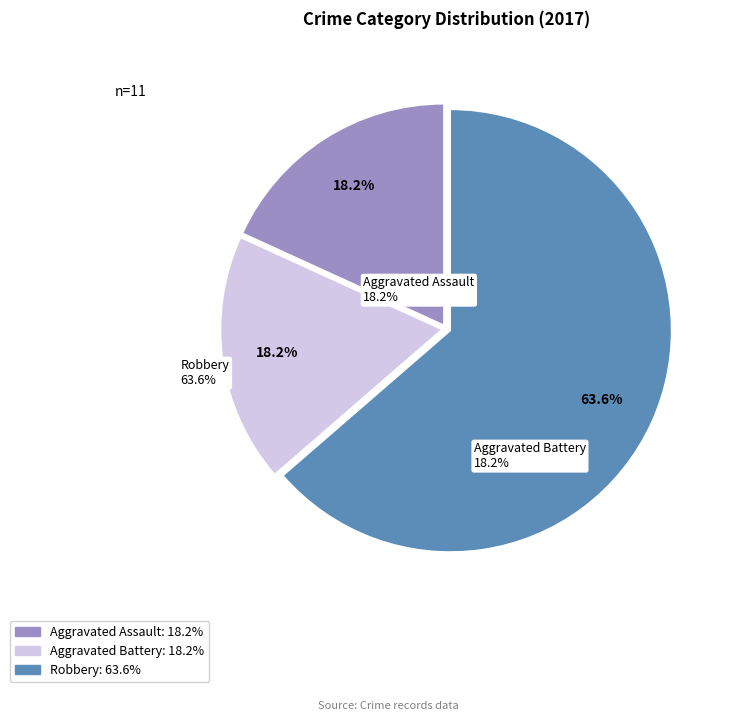

What is the ratio of the value at Aggravated Battery to the value at Robbery?

0.3